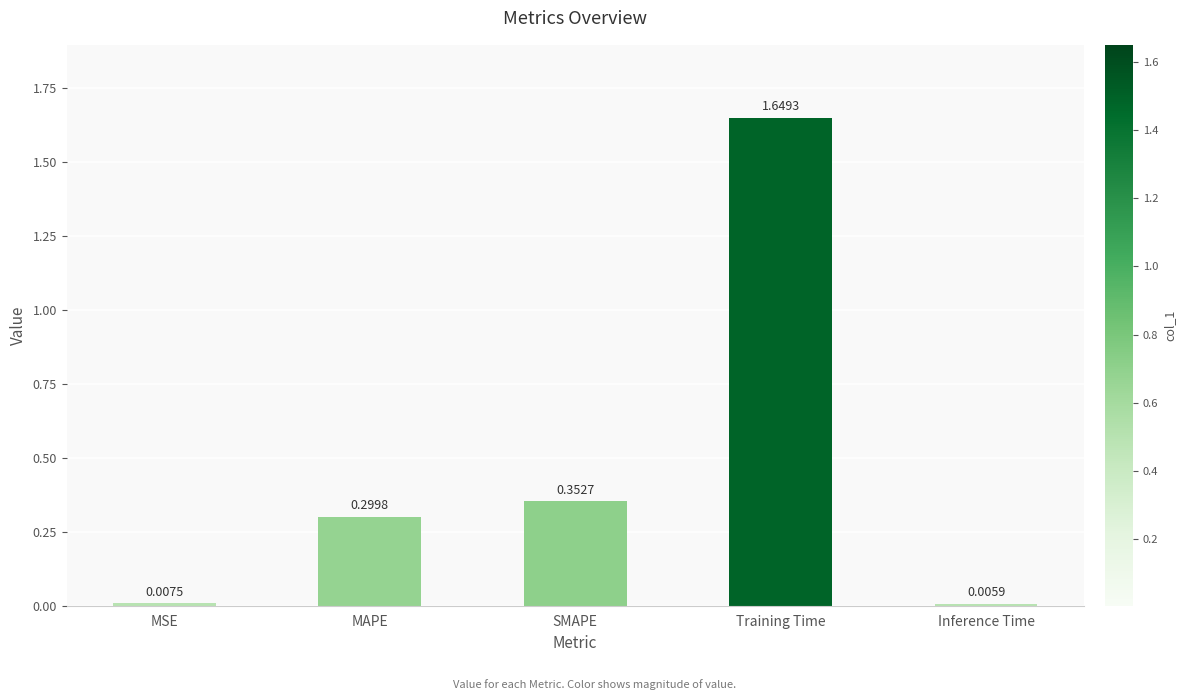

Count the number of data series in this chart.

1